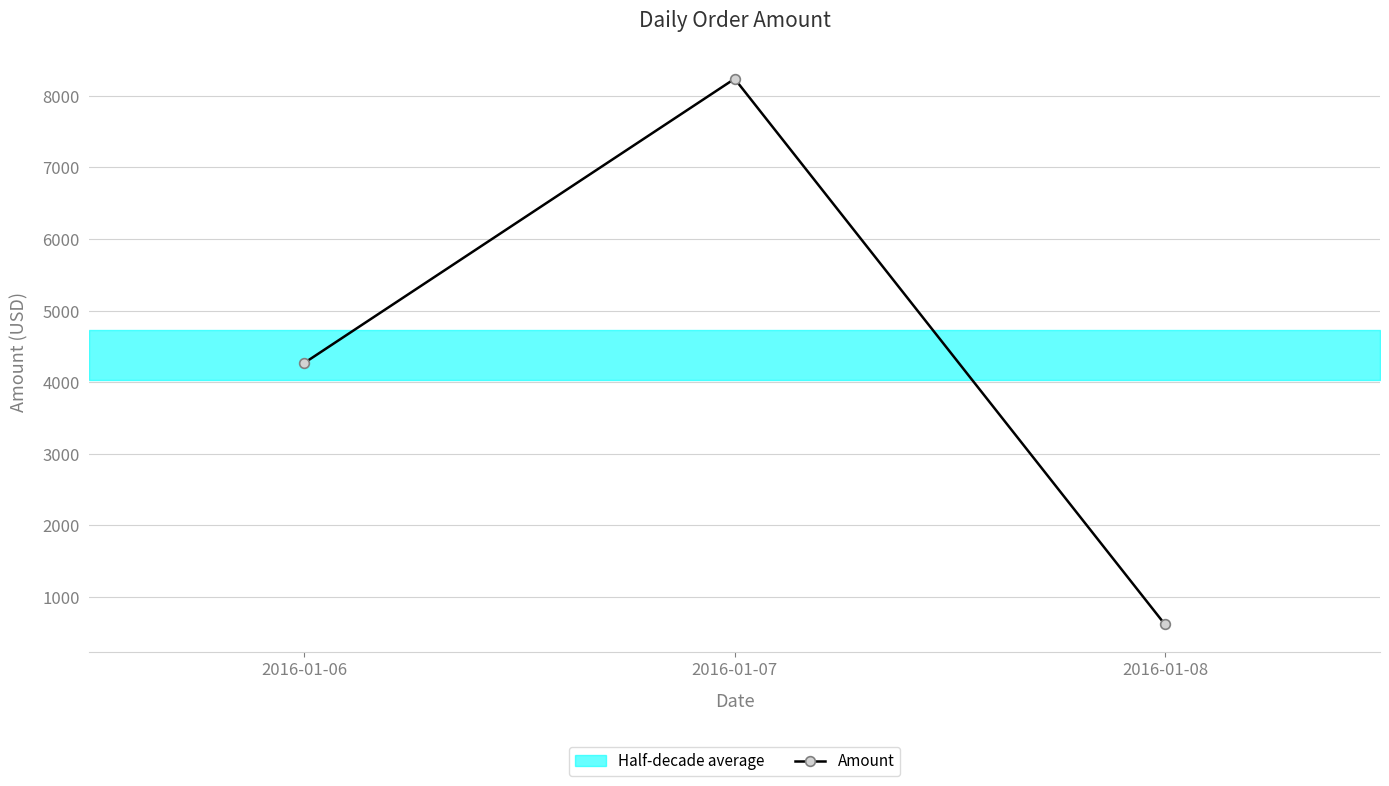

What is the difference between the second highest and minimum values?

3653